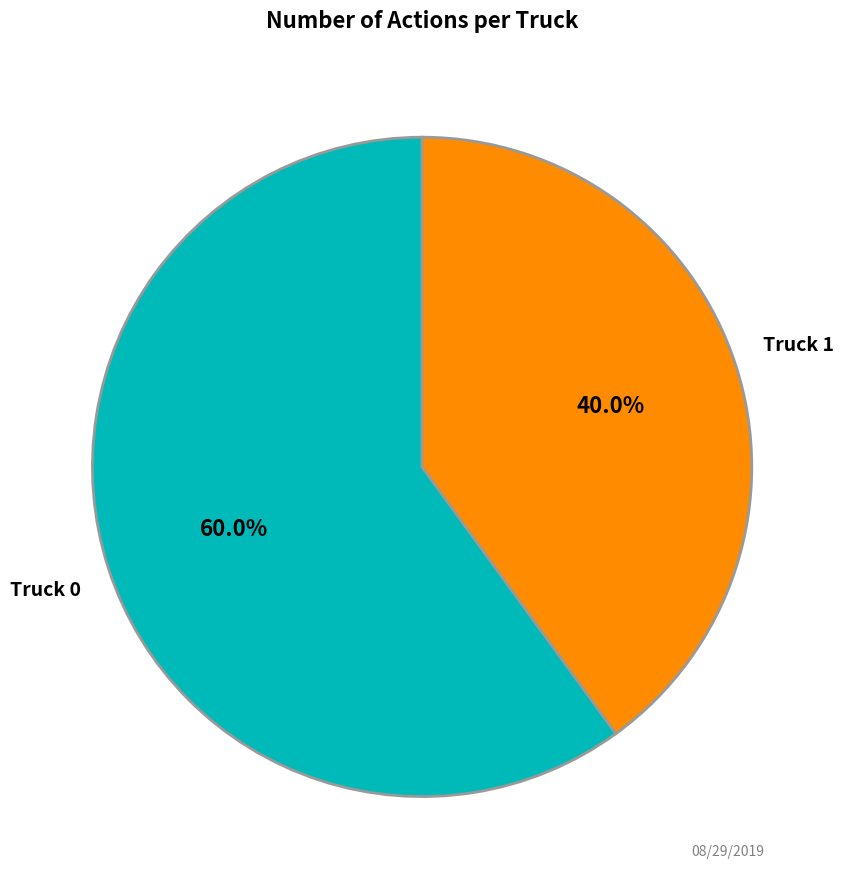

How many slices are in this pie chart?

2